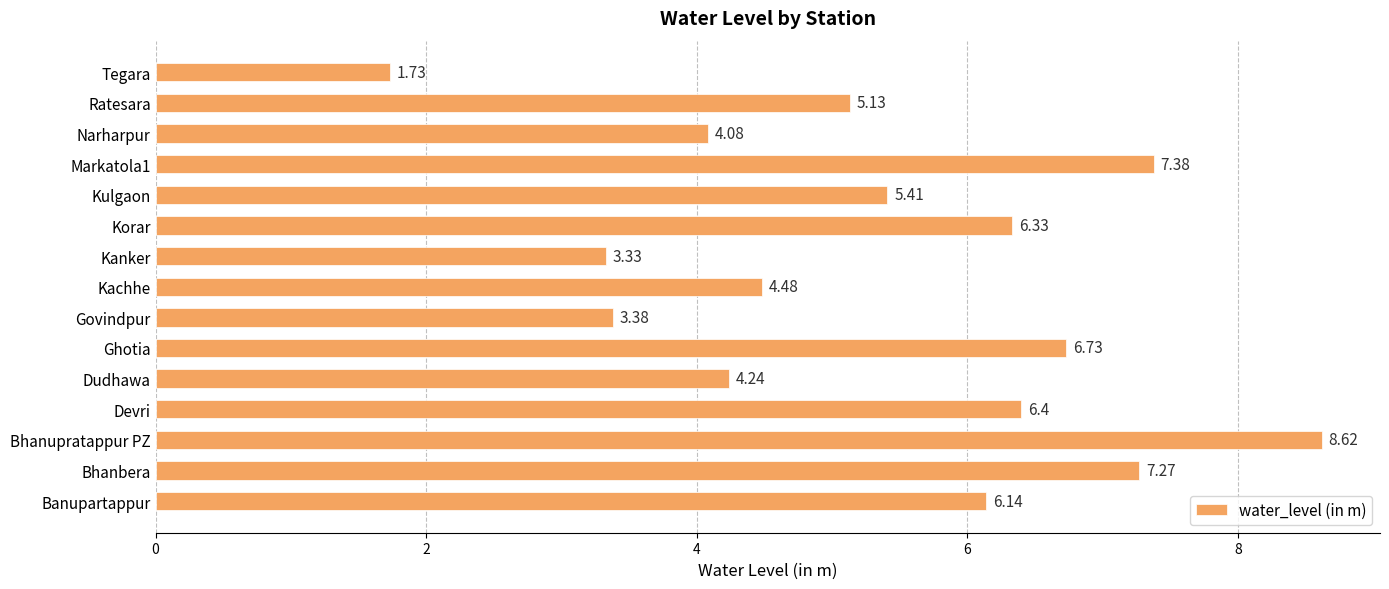

What is the sum of all values?

80.7